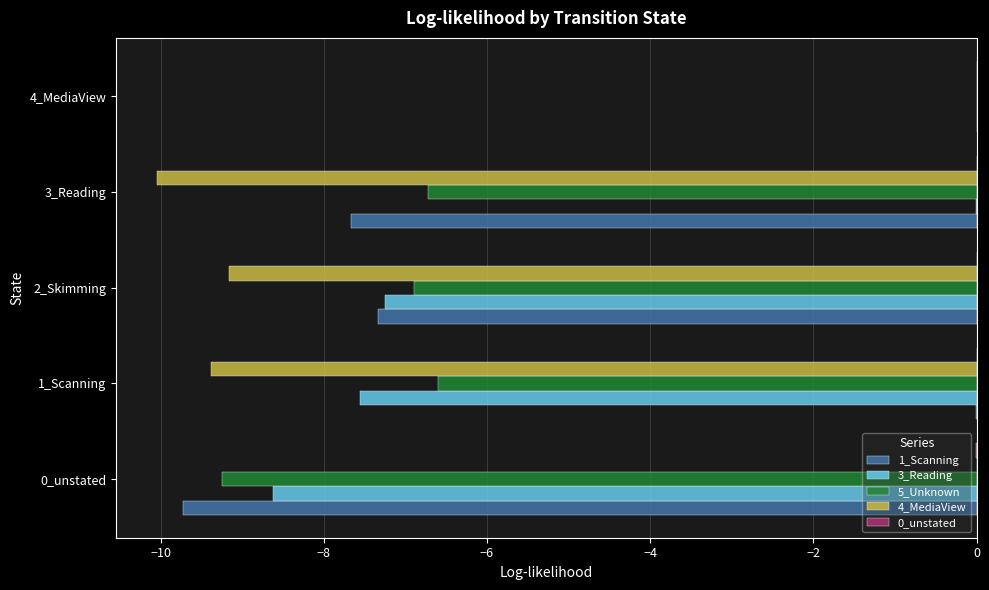

Is the value of 4_MediaView at 1_Scanning greater than the value of 3_Reading at 1_Scanning?

No